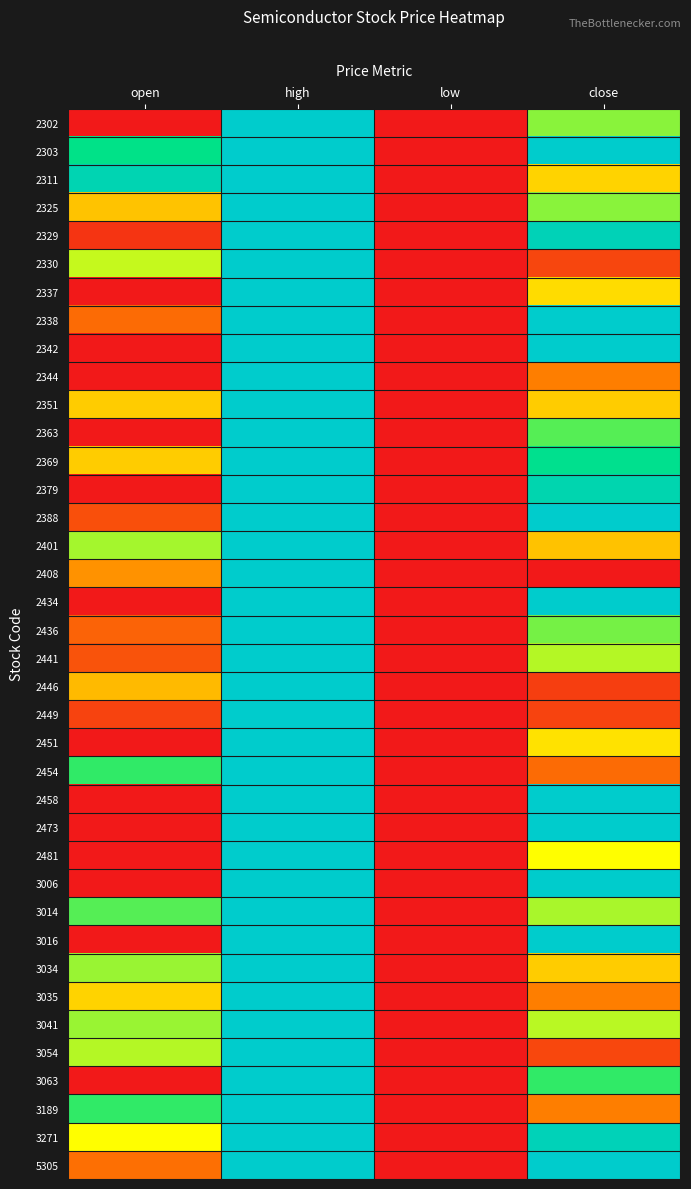

Between low and open, which is larger?

low